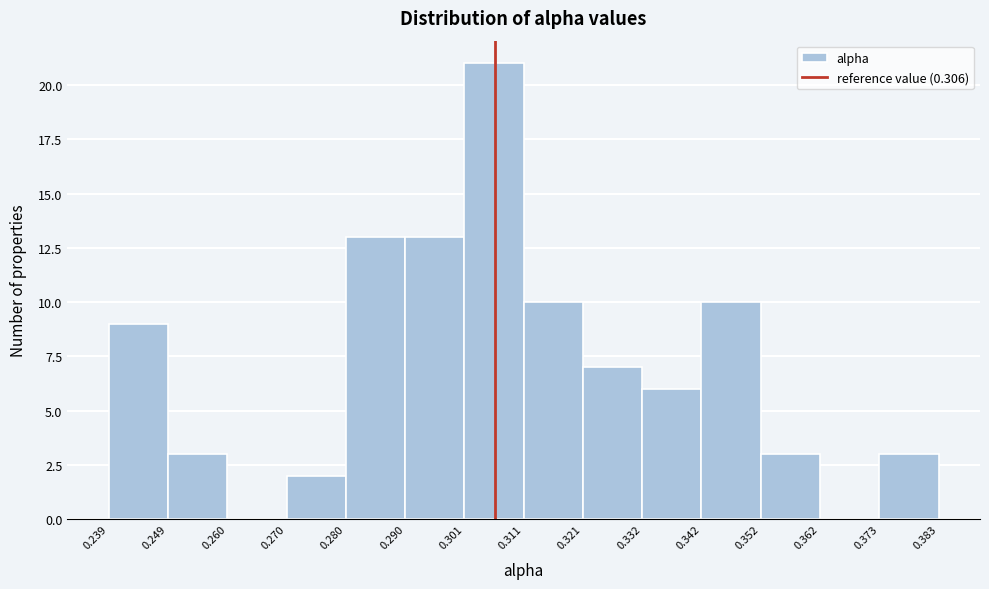

Reading left to right, list every bar in this chart as the range it spans on the x-axis followed by its height. The values are not printed on the chart, so give them approximately, as read against the axis.

0.239 to 0.249: 9
0.249 to 0.260: 3
0.260 to 0.270: 0
0.270 to 0.280: 2
0.280 to 0.290: 13
0.290 to 0.301: 13
0.301 to 0.311: 21
0.311 to 0.321: 10
0.321 to 0.332: 7
0.332 to 0.342: 6
0.342 to 0.352: 10
0.352 to 0.362: 3
0.362 to 0.373: 0
0.373 to 0.383: 3